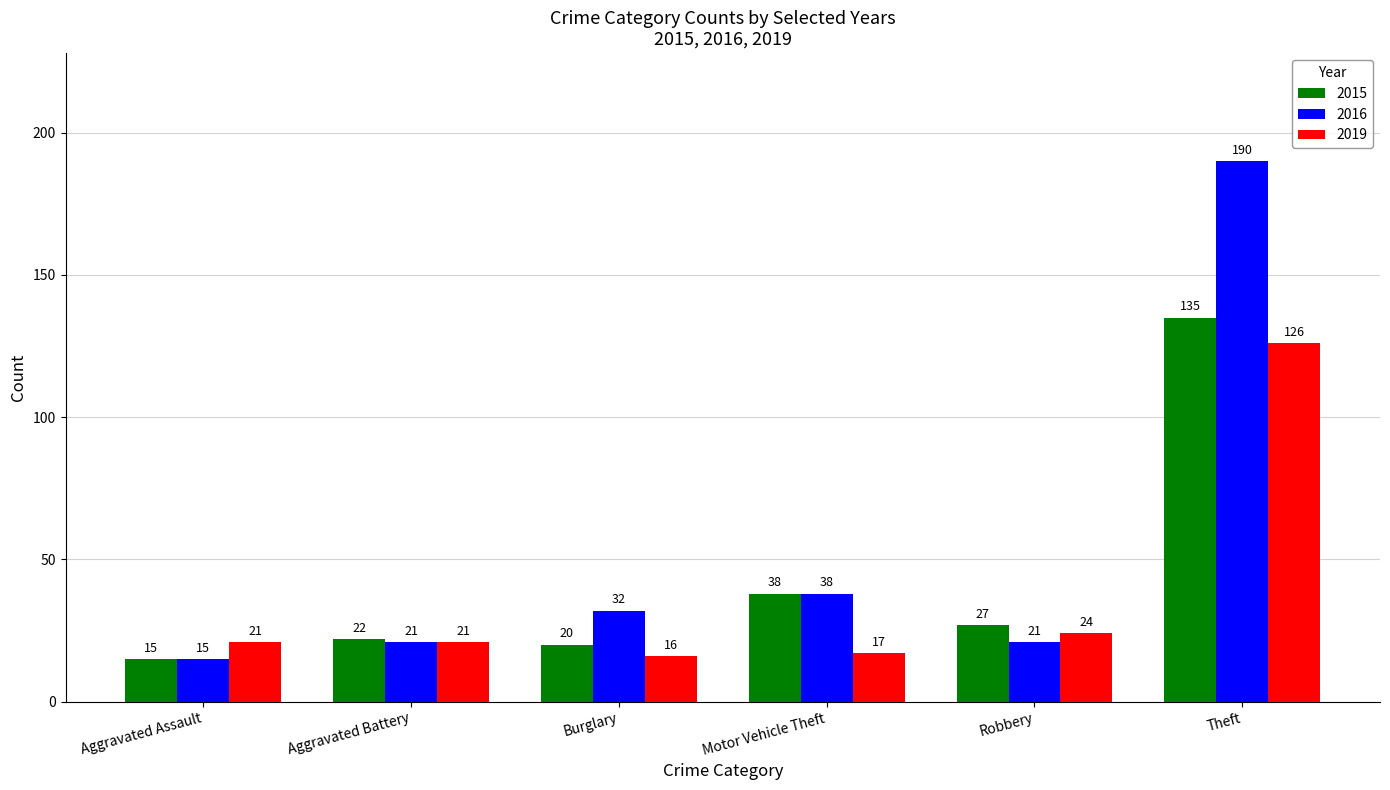

Is the value of 2016 at Aggravated Assault greater than the value of 2019 at Burglary?

No